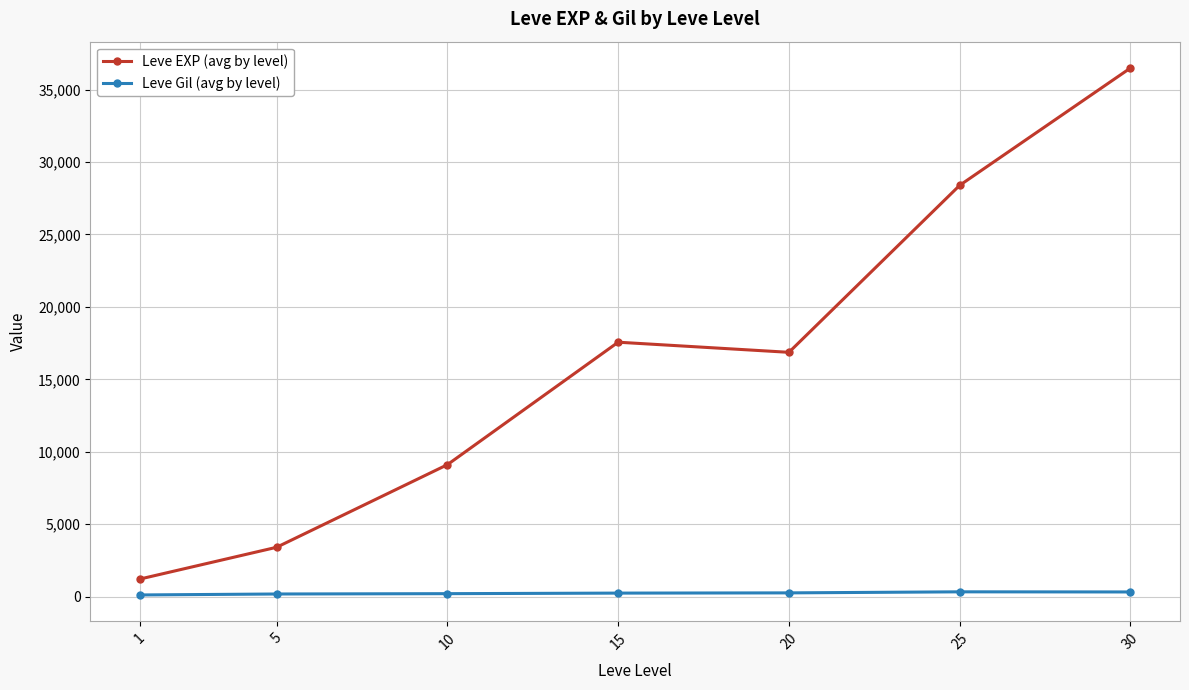

Which series has the largest total across all categories?

Leve EXP (avg by level)